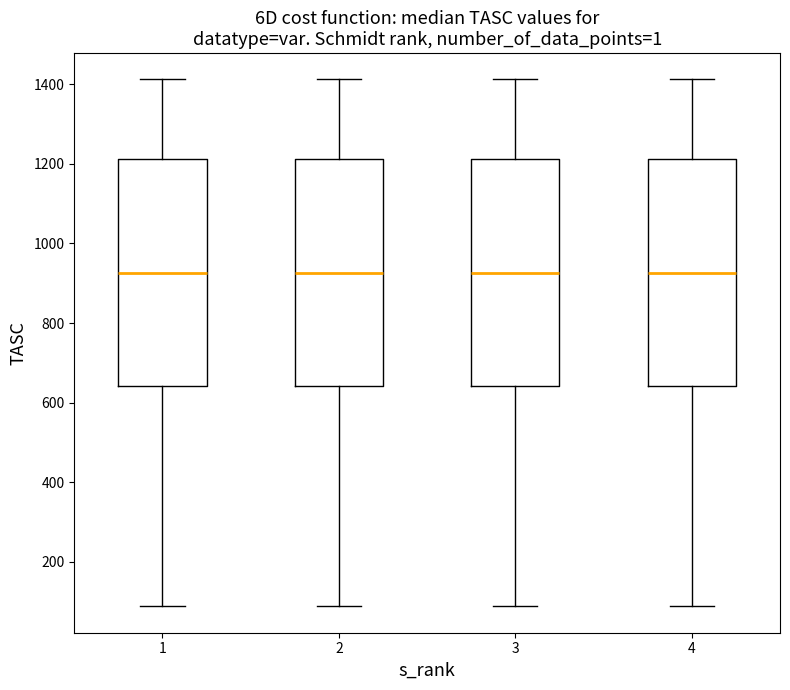

Reading left to right, transcribe this box plot: for each box, give where its median line is, the range the box spans, and where its two whiskers end, as read against the y-axis. The values are not printed on the chart, so give them approximately, as read against the axis.

1: median 920, box 640 to 1220, whiskers 80 to 1420
2: median 920, box 640 to 1220, whiskers 80 to 1420
3: median 920, box 640 to 1220, whiskers 80 to 1420
4: median 920, box 640 to 1220, whiskers 80 to 1420